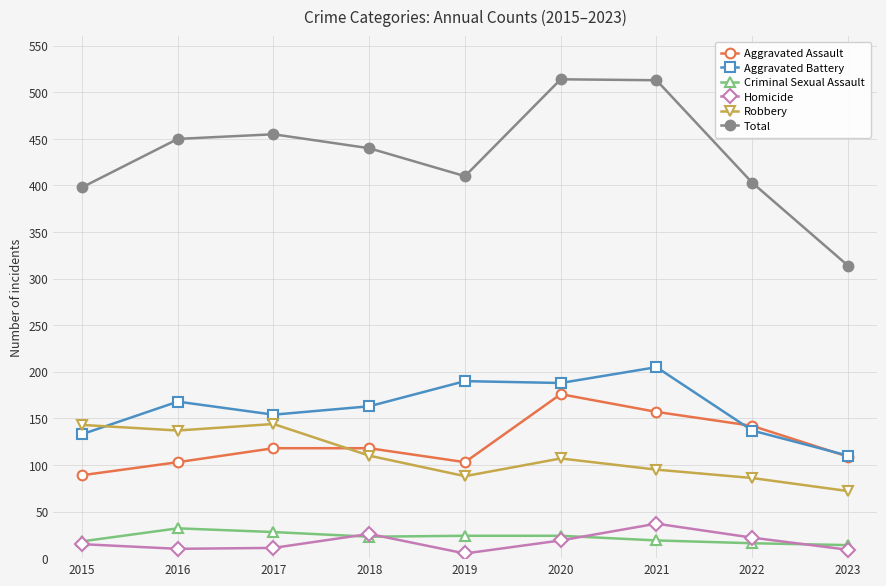

How many data points in Homicide are less than 15?

4